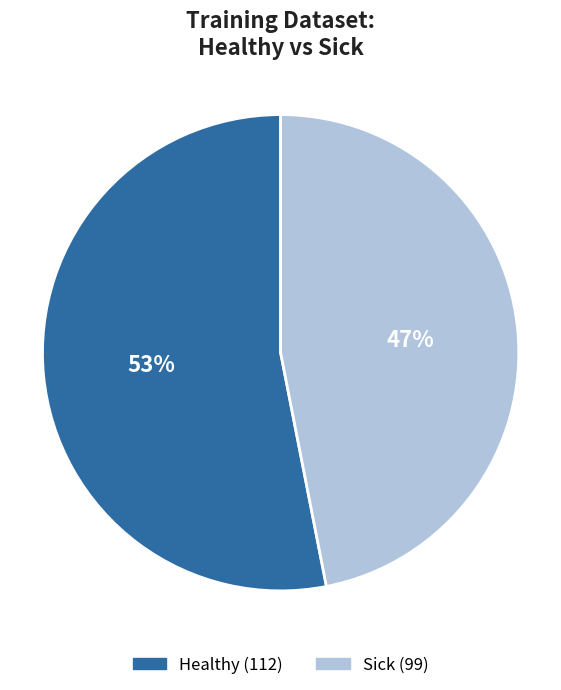

Count the number of slices in the pie.

2